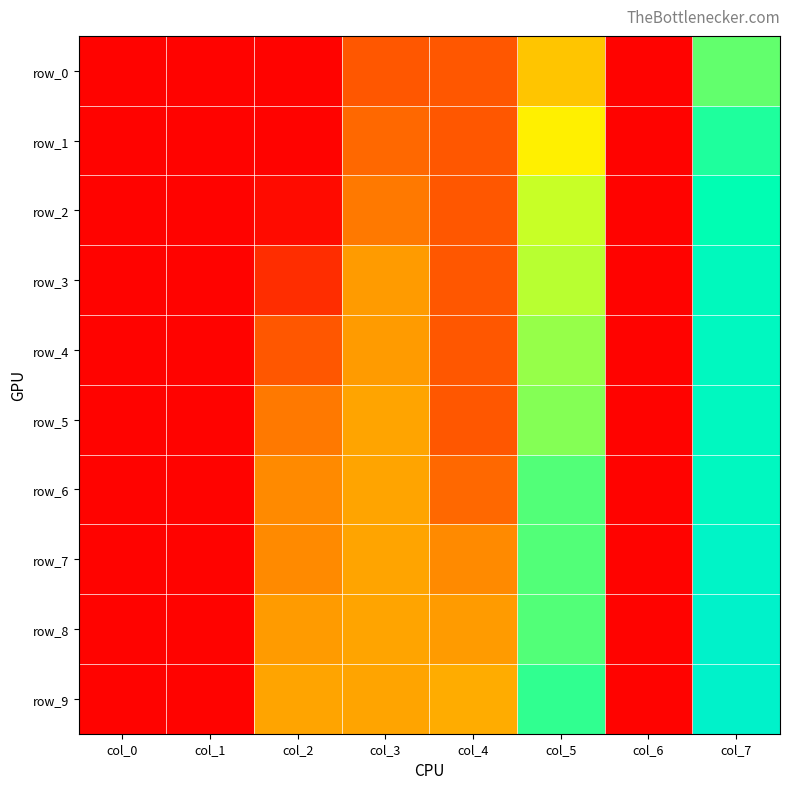

Which has a higher value, col_3 or col_0?

col_3